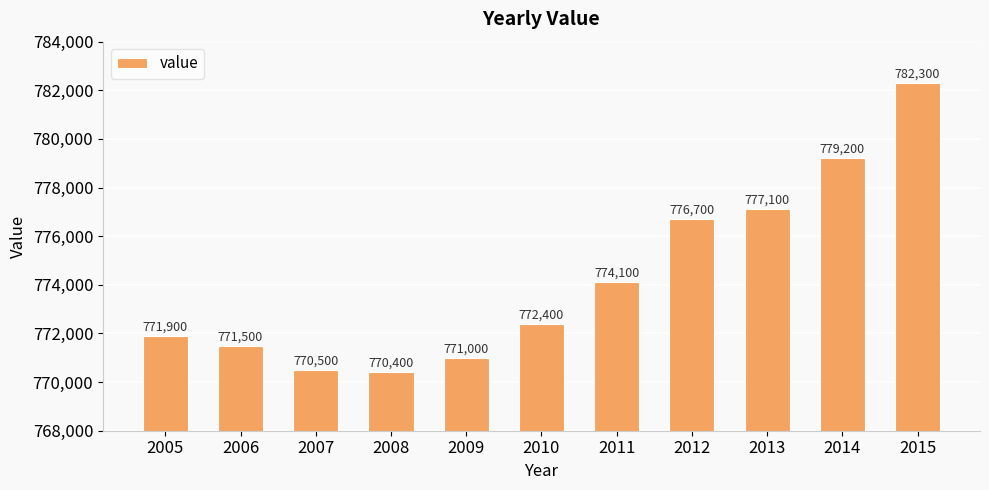

True or false: the data shows 190867 at 2015.

False